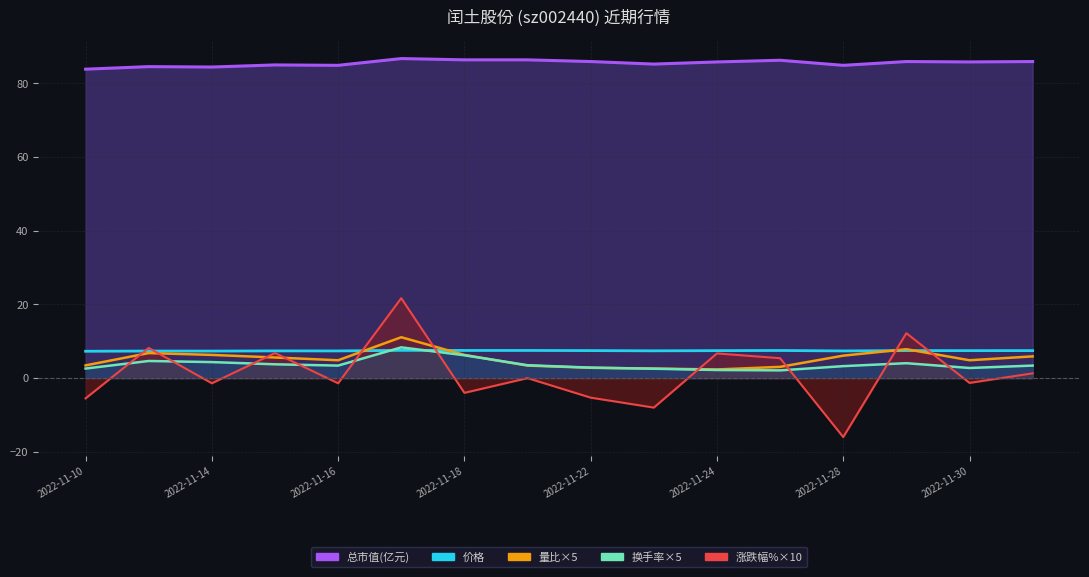

Which category has the lowest value in the 价格 series?

2022-11-10